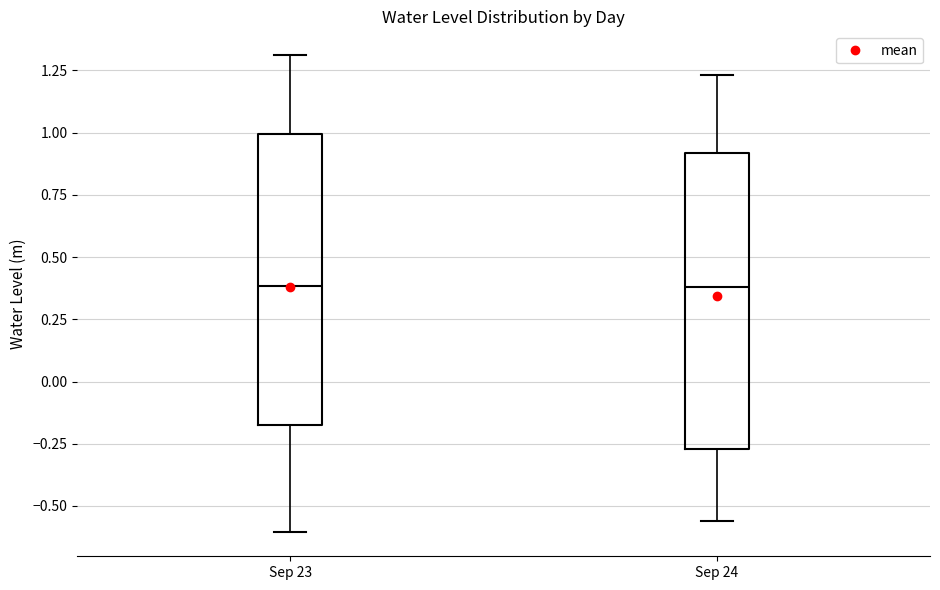

Where is the lower edge of the box for Sep 23 on the y-axis? The values are not printed on the chart, so give them approximately, as read against the axis.

-0.15